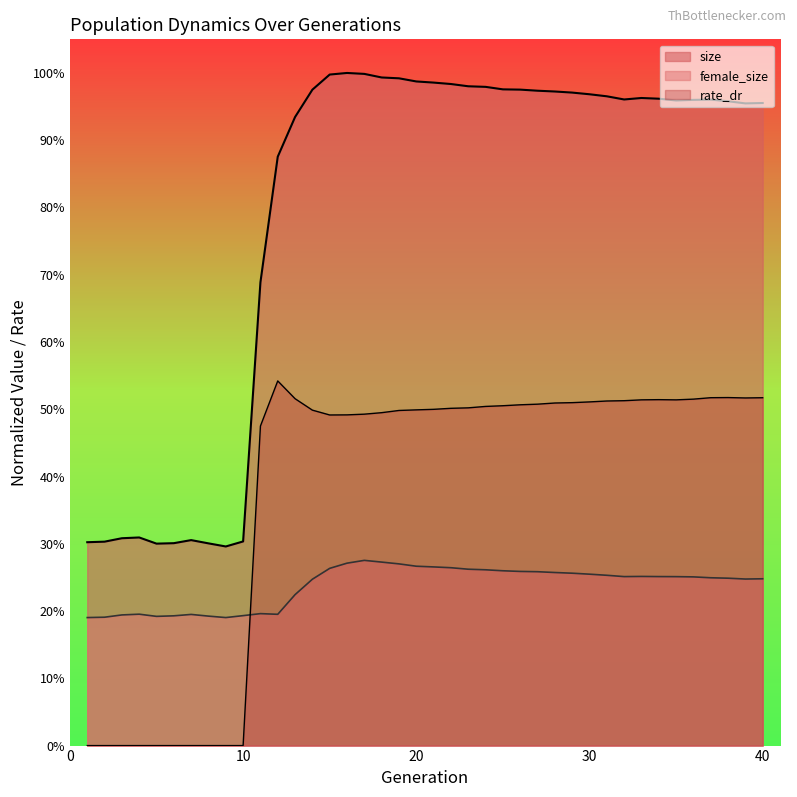

What is the spread (max minus min) of values at 7?

0.3